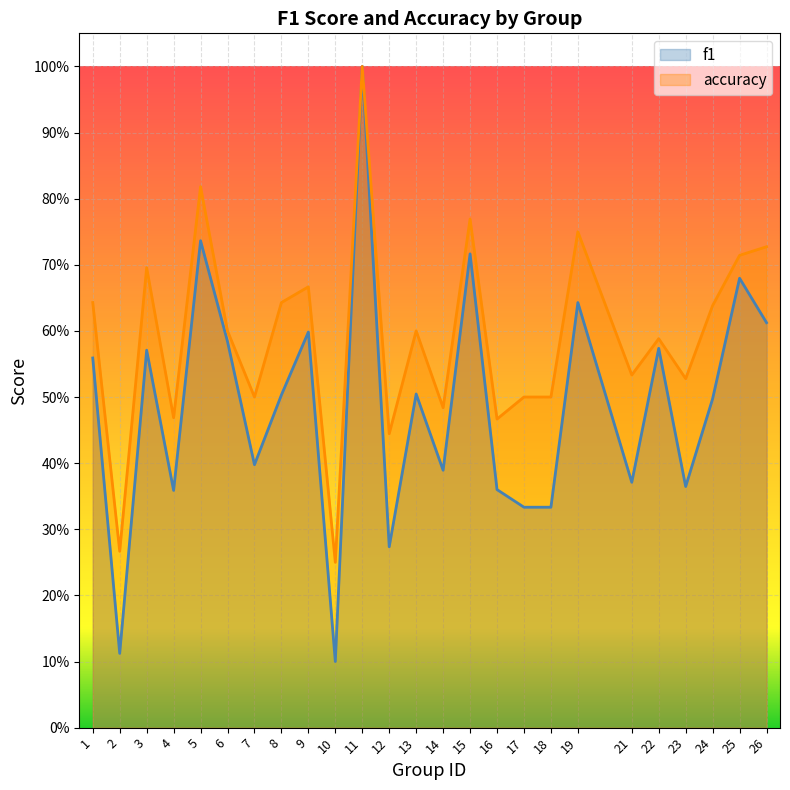

What is the sum of all accuracy values?

14.8